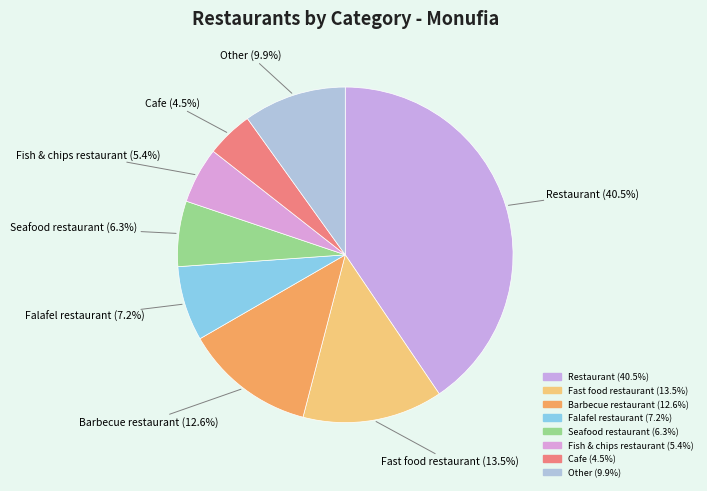

How many slices are in this pie chart?

8